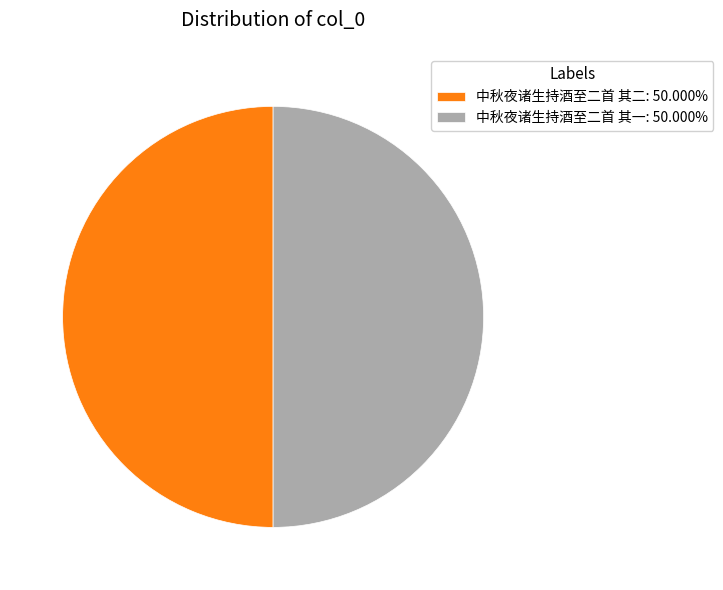

Combined, do 中秋夜诸生持酒至二首 其二: 50.000% and 中秋夜诸生持酒至二首 其一: 50.000% account for over 50%?

Yes